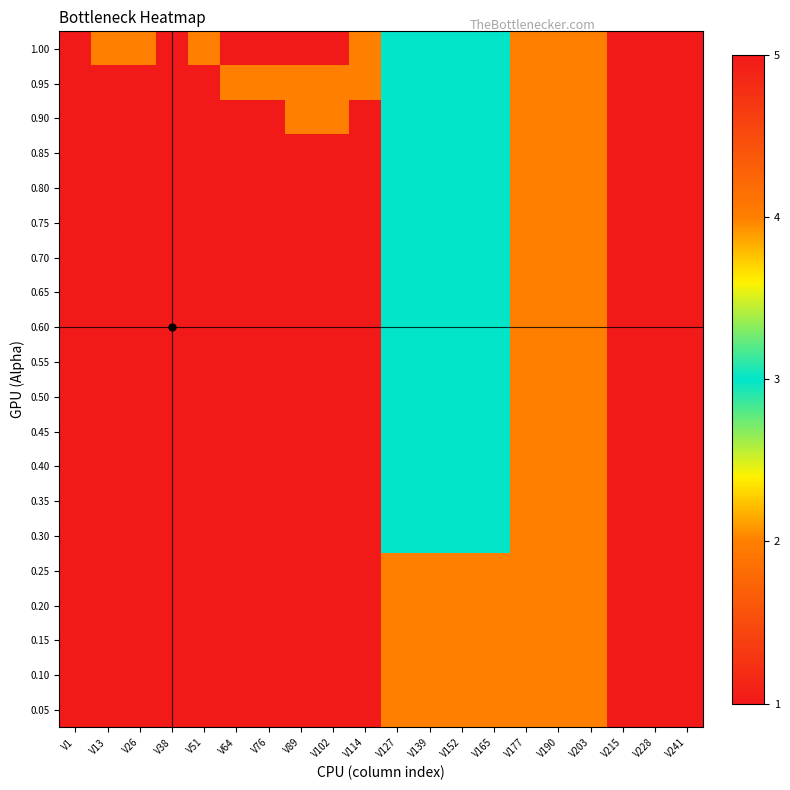

Reading left to right, extract all data points from this chart.

1.00: V1=1	V13=2	V26=2	V38=1	V51=2	V64=1	V76=1	V89=1	V102=1	V114=2	V127=3	V139=3	V152=3	V165=3	V177=4	V190=4	V203=4	V215=5	V228=5	V241=5
0.95: V1=1	V13=1	V26=1	V38=1	V51=1	V64=2	V76=2	V89=2	V102=2	V114=2	V127=3	V139=3	V152=3	V165=3	V177=4	V190=4	V203=4	V215=5	V228=5	V241=5
0.90: V1=1	V13=1	V26=1	V38=1	V51=1	V64=1	V76=1	V89=2	V102=2	V114=1	V127=3	V139=3	V152=3	V165=3	V177=4	V190=4	V203=4	V215=5	V228=5	V241=5
0.85: V1=1	V13=1	V26=1	V38=1	V51=1	V64=1	V76=1	V89=1	V102=1	V114=1	V127=3	V139=3	V152=3	V165=3	V177=4	V190=4	V203=4	V215=5	V228=5	V241=5
0.80: V1=1	V13=1	V26=1	V38=1	V51=1	V64=1	V76=1	V89=1	V102=1	V114=1	V127=3	V139=3	V152=3	V165=3	V177=4	V190=4	V203=4	V215=5	V228=5	V241=5
0.75: V1=1	V13=1	V26=1	V38=1	V51=1	V64=1	V76=1	V89=1	V102=1	V114=1	V127=3	V139=3	V152=3	V165=3	V177=4	V190=4	V203=4	V215=5	V228=5	V241=5
0.70: V1=1	V13=1	V26=1	V38=1	V51=1	V64=1	V76=1	V89=1	V102=1	V114=1	V127=3	V139=3	V152=3	V165=3	V177=4	V190=4	V203=4	V215=5	V228=5	V241=5
0.65: V1=1	V13=1	V26=1	V38=1	V51=1	V64=1	V76=1	V89=1	V102=1	V114=1	V127=3	V139=3	V152=3	V165=3	V177=4	V190=4	V203=4	V215=5	V228=5	V241=5
0.60: V1=1	V13=1	V26=1	V38=1	V51=1	V64=1	V76=1	V89=1	V102=1	V114=1	V127=3	V139=3	V152=3	V165=3	V177=4	V190=4	V203=4	V215=5	V228=5	V241=5
0.55: V1=1	V13=1	V26=1	V38=1	V51=1	V64=1	V76=1	V89=1	V102=1	V114=1	V127=3	V139=3	V152=3	V165=3	V177=4	V190=4	V203=4	V215=5	V228=5	V241=5
0.50: V1=1	V13=1	V26=1	V38=1	V51=1	V64=1	V76=1	V89=1	V102=1	V114=1	V127=3	V139=3	V152=3	V165=3	V177=4	V190=4	V203=4	V215=5	V228=5	V241=5
0.45: V1=1	V13=1	V26=1	V38=1	V51=1	V64=1	V76=1	V89=1	V102=1	V114=1	V127=3	V139=3	V152=3	V165=3	V177=4	V190=4	V203=4	V215=5	V228=5	V241=5
0.40: V1=1	V13=1	V26=1	V38=1	V51=1	V64=1	V76=1	V89=1	V102=1	V114=1	V127=3	V139=3	V152=3	V165=3	V177=4	V190=4	V203=4	V215=5	V228=5	V241=5
0.35: V1=1	V13=1	V26=1	V38=1	V51=1	V64=1	V76=1	V89=1	V102=1	V114=1	V127=3	V139=3	V152=3	V165=3	V177=4	V190=4	V203=4	V215=5	V228=5	V241=5
0.30: V1=1	V13=1	V26=1	V38=1	V51=1	V64=1	V76=1	V89=1	V102=1	V114=1	V127=3	V139=3	V152=3	V165=3	V177=4	V190=4	V203=4	V215=5	V228=5	V241=5
0.25: V1=1	V13=1	V26=1	V38=1	V51=1	V64=1	V76=1	V89=1	V102=1	V114=1	V127=2	V139=2	V152=2	V165=2	V177=4	V190=4	V203=4	V215=5	V228=5	V241=5
0.20: V1=1	V13=1	V26=1	V38=1	V51=1	V64=1	V76=1	V89=1	V102=1	V114=1	V127=2	V139=2	V152=2	V165=2	V177=4	V190=4	V203=4	V215=5	V228=5	V241=5
0.15: V1=1	V13=1	V26=1	V38=1	V51=1	V64=1	V76=1	V89=1	V102=1	V114=1	V127=2	V139=2	V152=2	V165=2	V177=4	V190=4	V203=4	V215=5	V228=5	V241=5
0.10: V1=1	V13=1	V26=1	V38=1	V51=1	V64=1	V76=1	V89=1	V102=1	V114=1	V127=2	V139=2	V152=2	V165=2	V177=4	V190=4	V203=4	V215=5	V228=5	V241=5
0.05: V1=1	V13=1	V26=1	V38=1	V51=1	V64=1	V76=1	V89=1	V102=1	V114=1	V127=2	V139=2	V152=2	V165=2	V177=4	V190=4	V203=4	V215=5	V228=5	V241=5